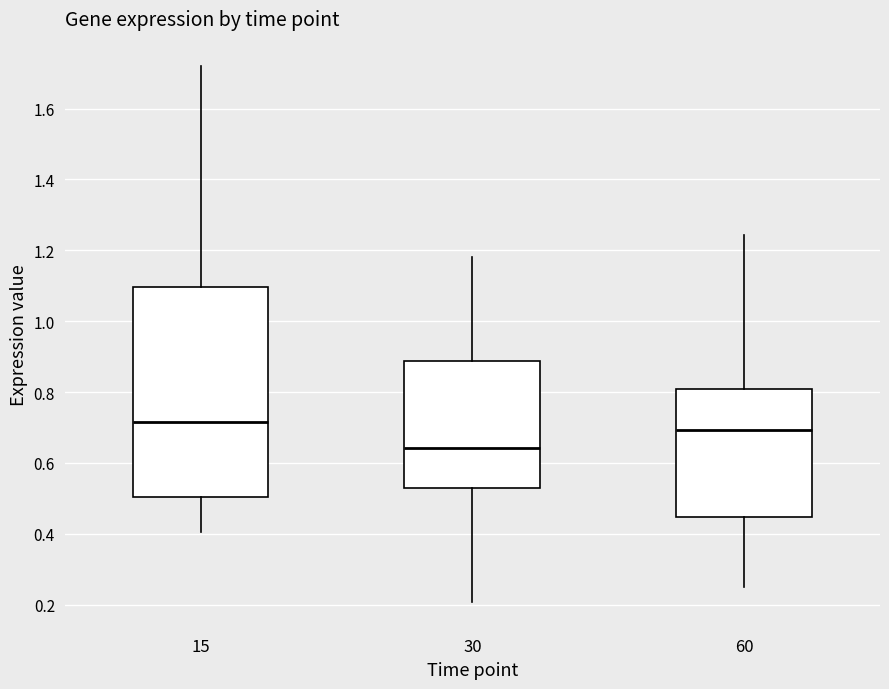

Reading left to right, transcribe this box plot: for each box, give where its median line is, the range the box spans, and where its two whiskers end, as read against the y-axis. The values are not printed on the chart, so give them approximately, as read against the axis.

15: median 0.72, box 0.50 to 1.10, whiskers 0.40 to 1.72
30: median 0.64, box 0.52 to 0.88, whiskers 0.20 to 1.18
60: median 0.70, box 0.44 to 0.80, whiskers 0.24 to 1.24